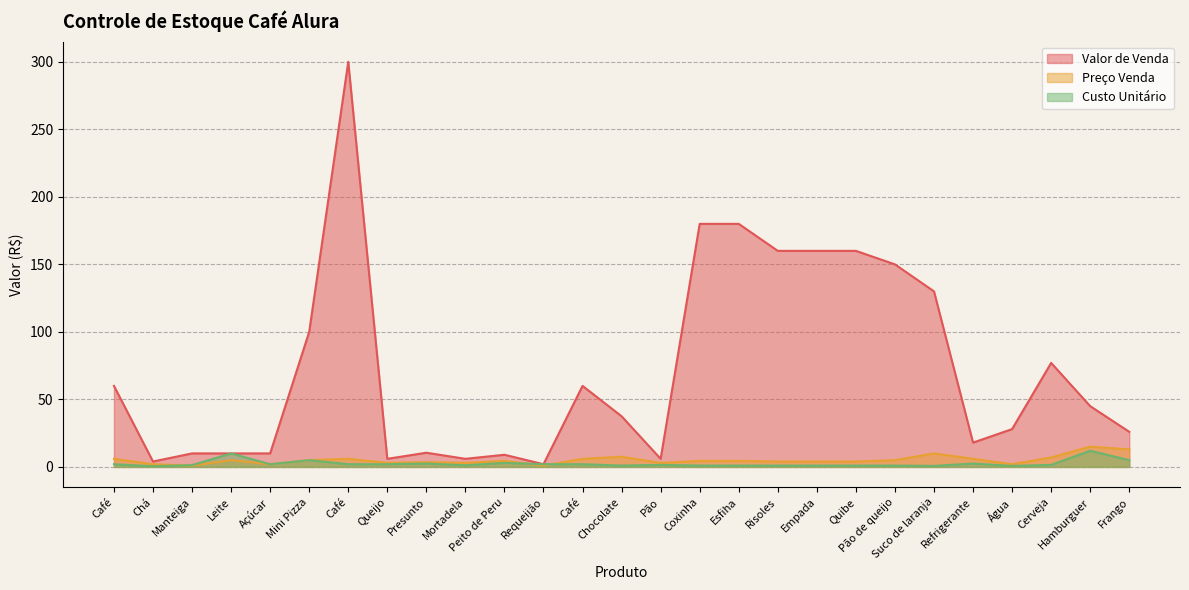

True or false: Valor de Venda has a value of 9.0 at Peito de Peru.

True